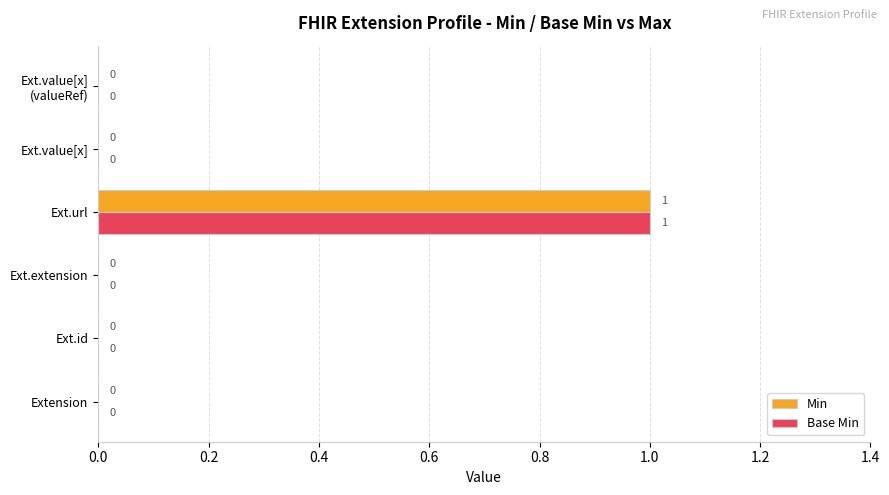

True or false: Base Min has a value of 0 at Ext.value[x].

True